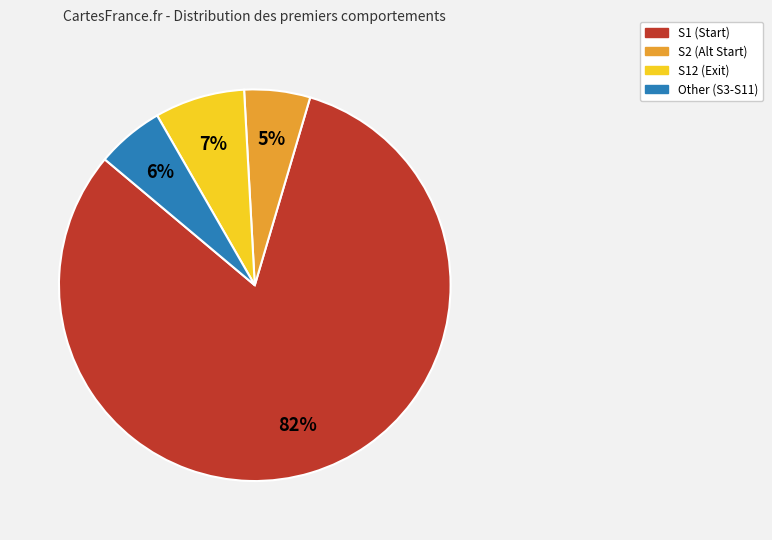

Is there a majority slice in this chart?

Yes